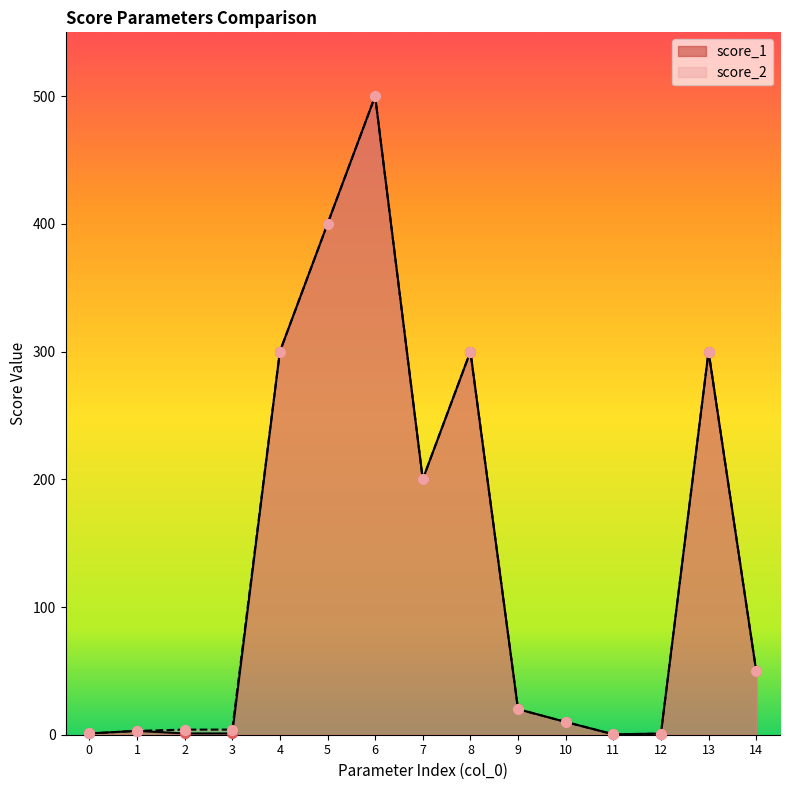

Is the value of score_1 at 0 greater than the value of score_2 at 7?

No